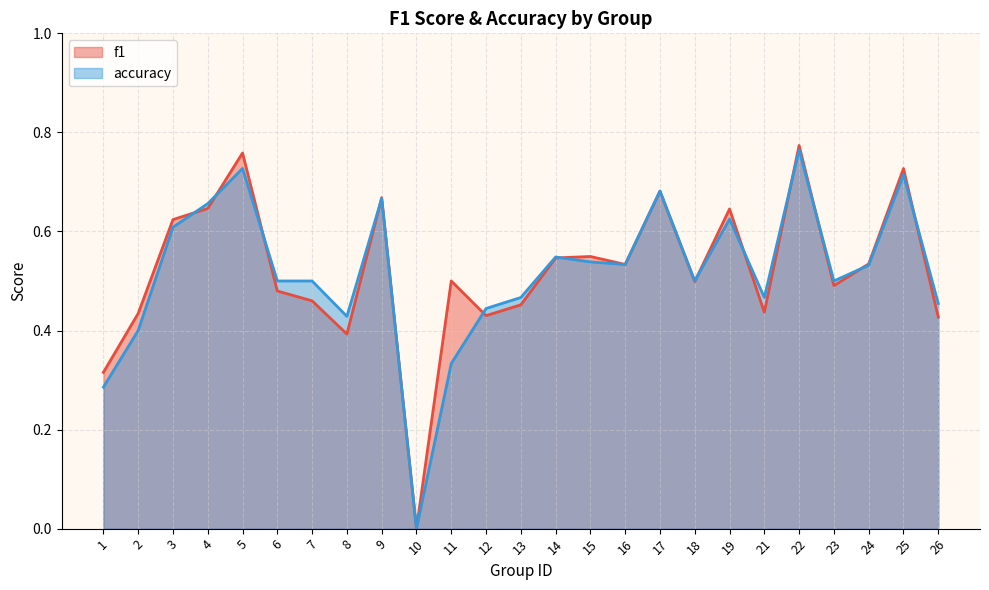

The accuracy series shows 0.6 at 2. True or false?

False